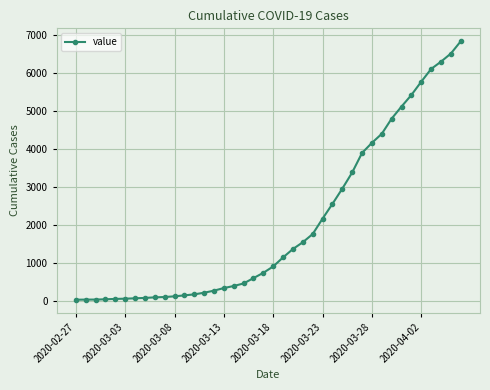

What is the difference between the maximum and second lowest values?

6800